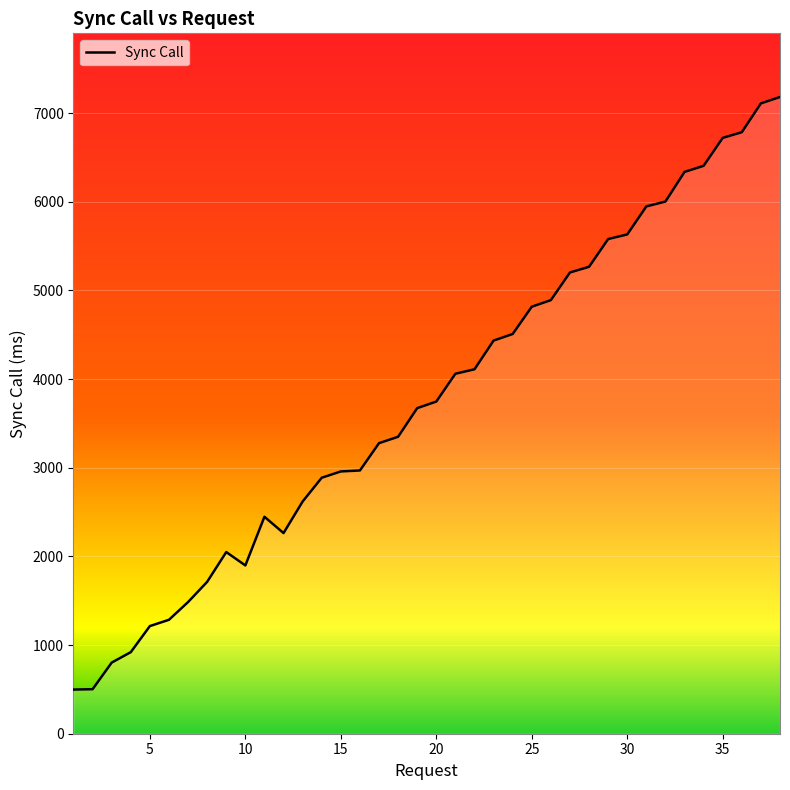

What is the greatest value displayed?

7181